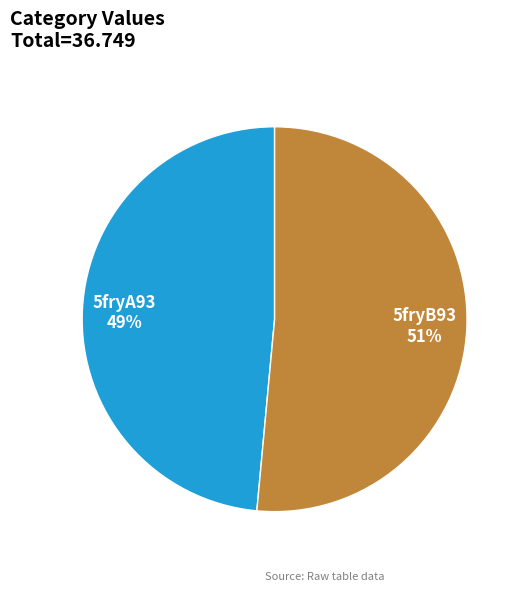

Between 5fryA93 and 5fryB93, which is larger?

5fryB93